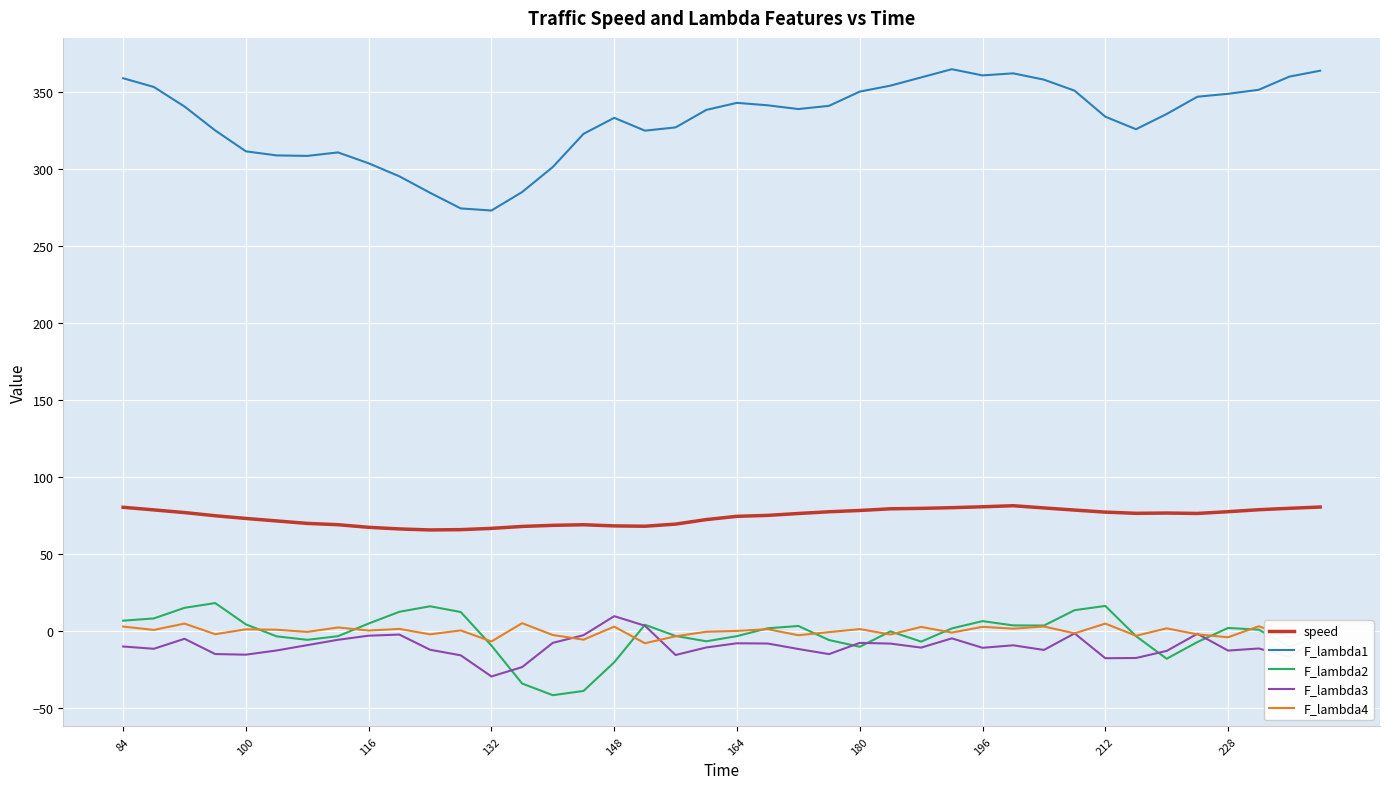

How many times do F_lambda2 and F_lambda4 cross each other?

13